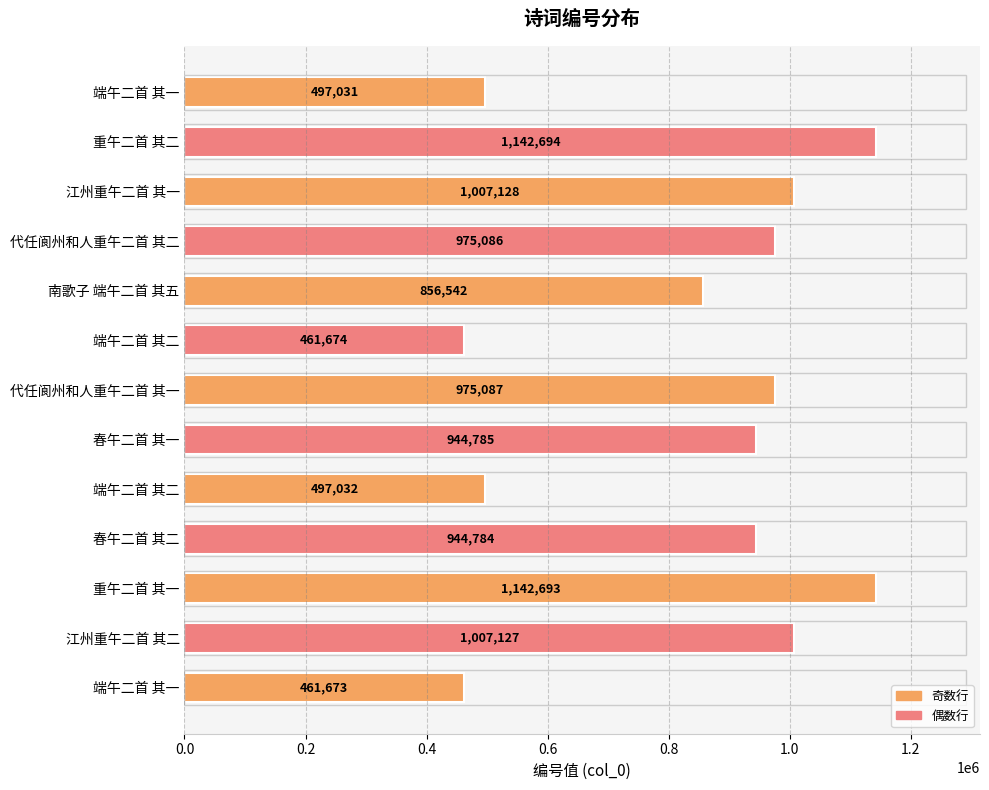

How many data points are less than 944785?

6